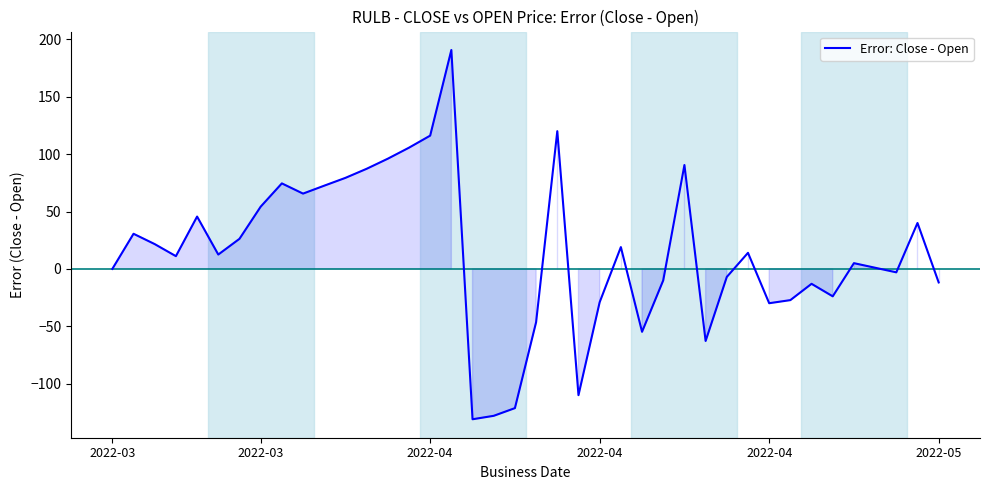

What is the difference between the maximum and minimum values?

321.7